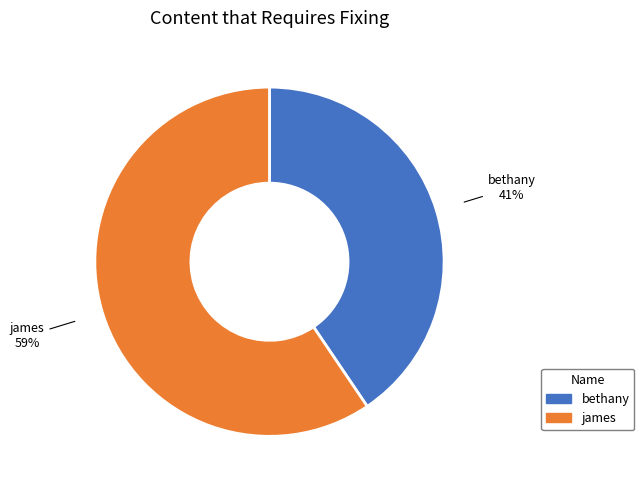

Do bethany and james together represent more than half of the pie?

Yes